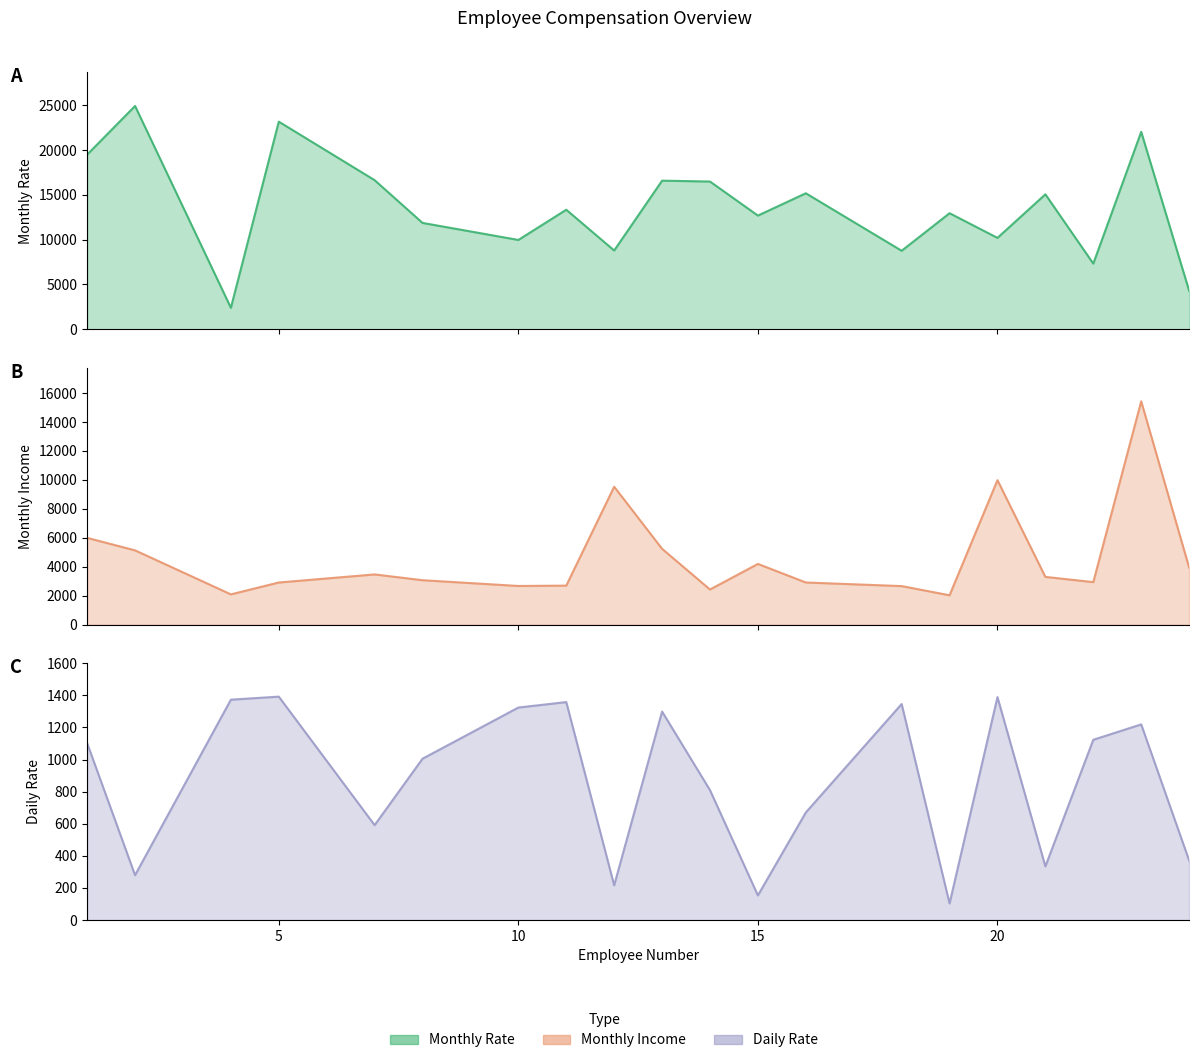

Reading right to left, what are all the values shown in this chart?

Monthly Income: 3944	15427	2935	3298	9980	2028	2661	2911	4193	2426	5237	9526	2693	2670	3068	3468	2909	2090	5130	5993
Monthly Rate: 4306	22021	7324	15053	10195	12947	8758	15170	12682	16479	16577	8787	13335	9964	11864	16632	23159	2396	24907	19479
Daily Rate: 371	1219	1123	334	1389	103	1346	670	153	809	1299	216	1358	1324	1005	591	1392	1373	279	1102